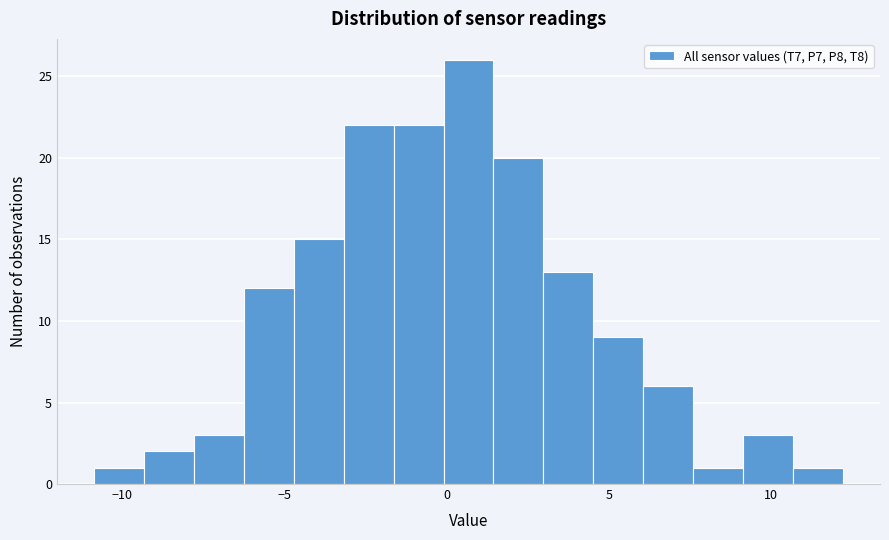

Read against the x-axis, roughly where is the centre of the tallest bar?

0.5